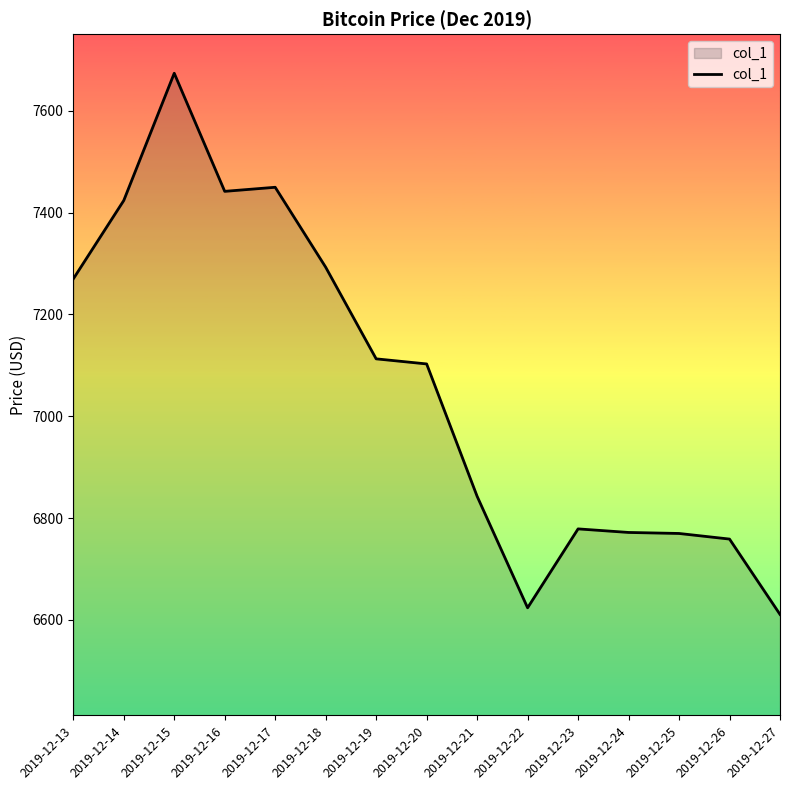

How many lines are shown in the chart?

1